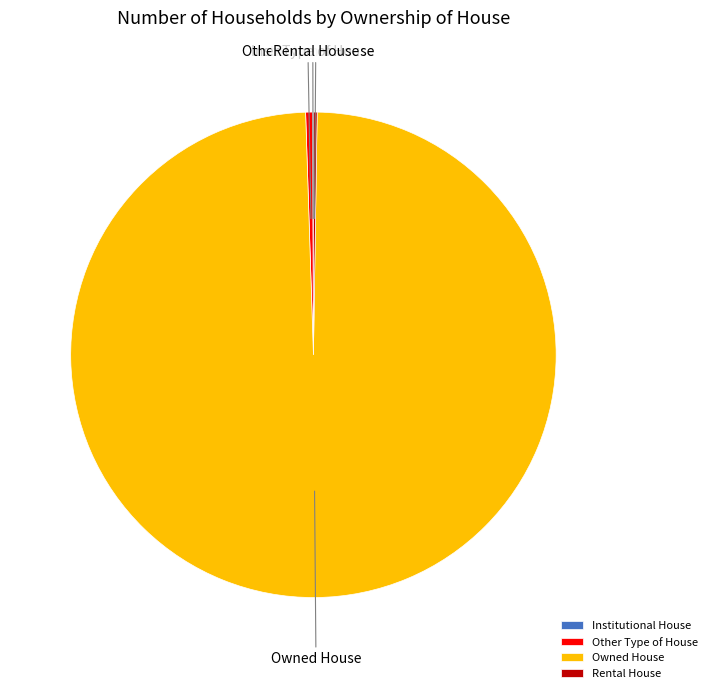

Combined, do Other Type of House and Owned House account for over 50%?

Yes